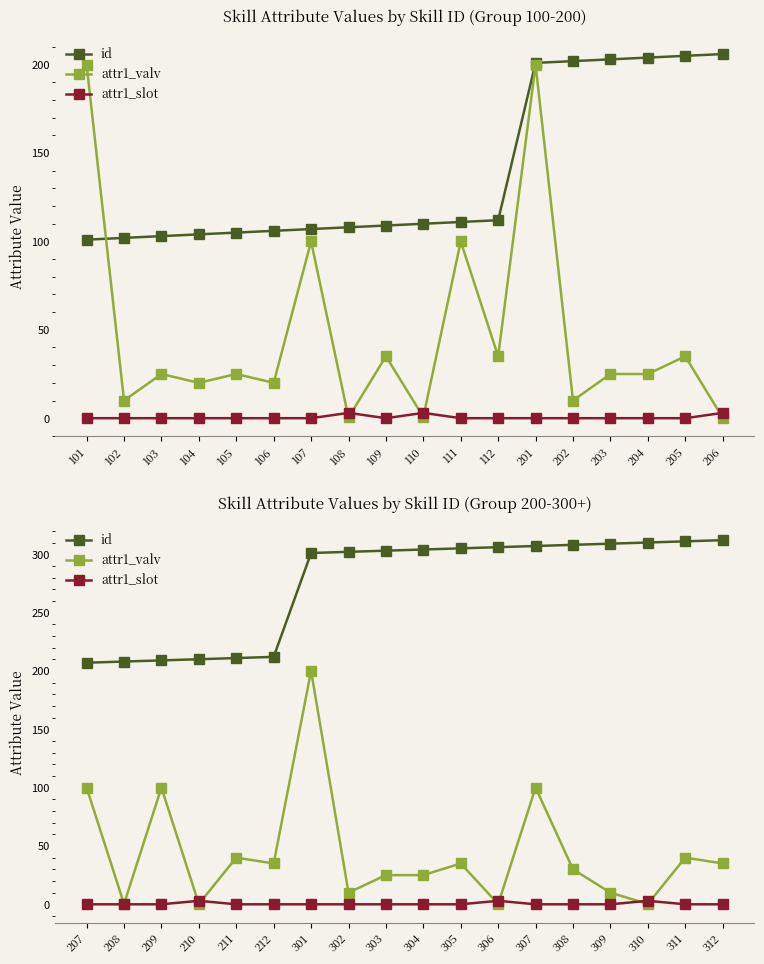

How many lines are shown in the chart?

3